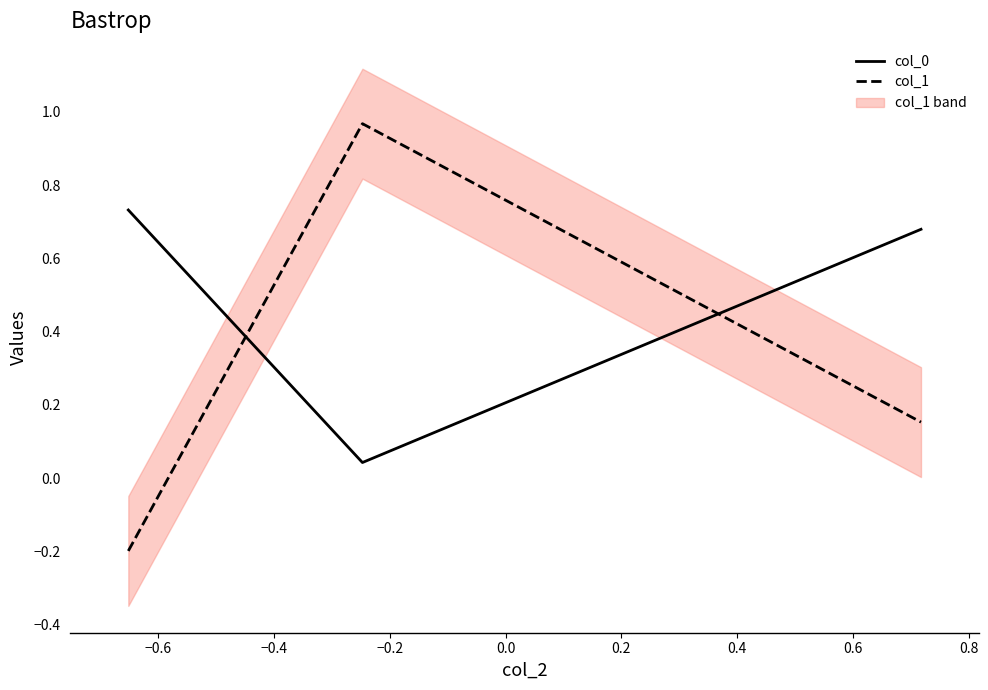

How many data points in col_1 are less than 0?

1